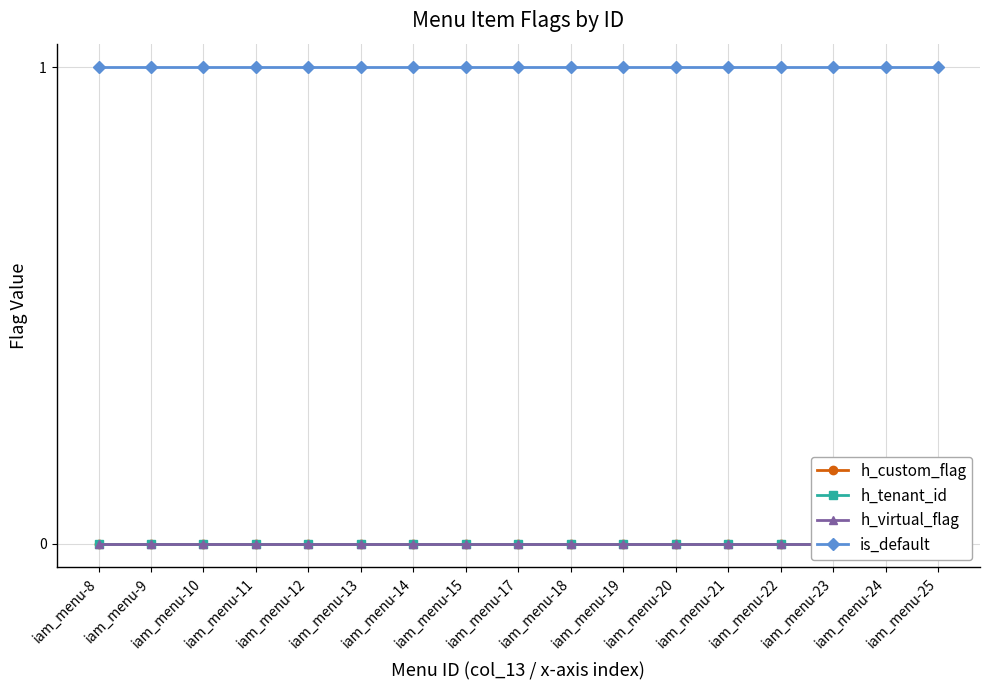

Between iam_menu-12 and iam_menu-20, which series saw the biggest shift?

h_custom_flag